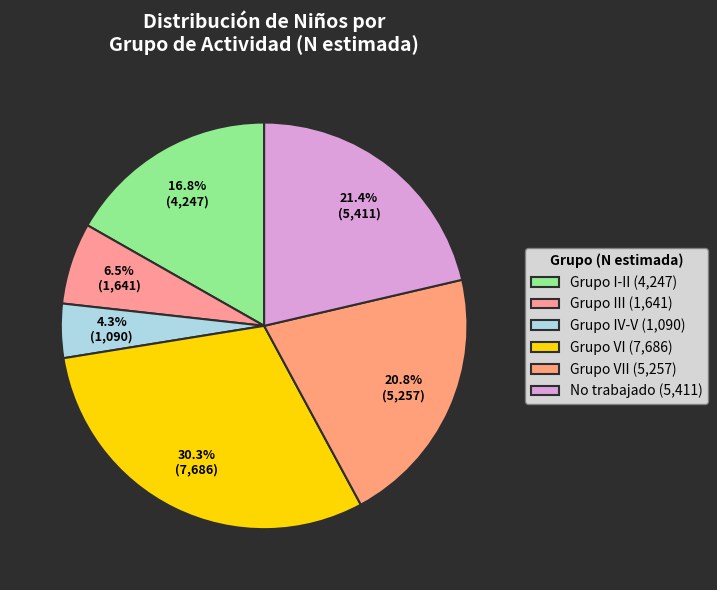

How many slices are in this pie chart?

6